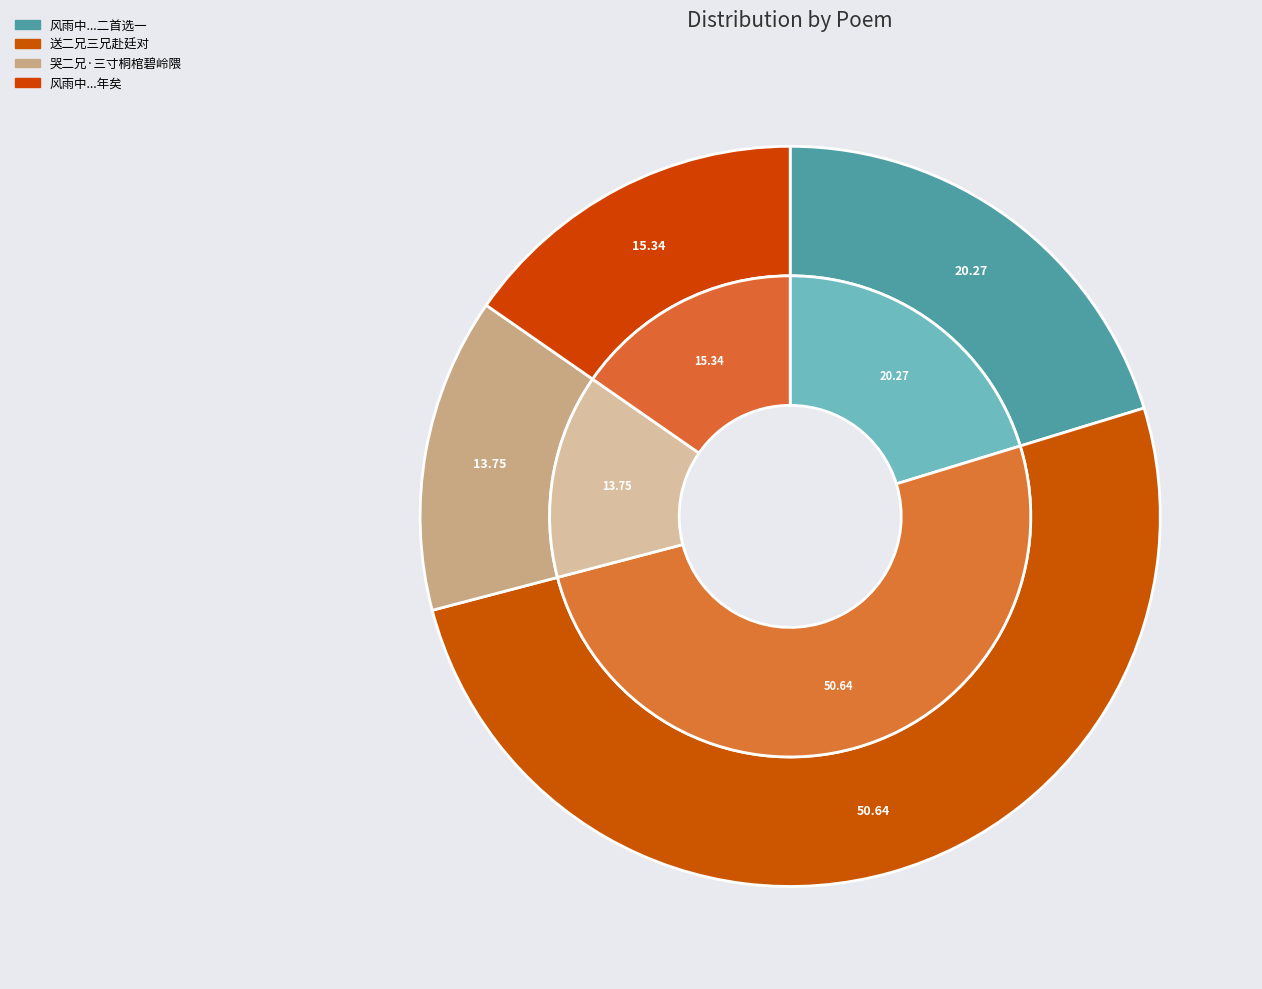

What percentage is NOT represented by 风雨中二兄三兄偕大侄女自厦门飞来上海相视盖别十有二年矣?

84.7%